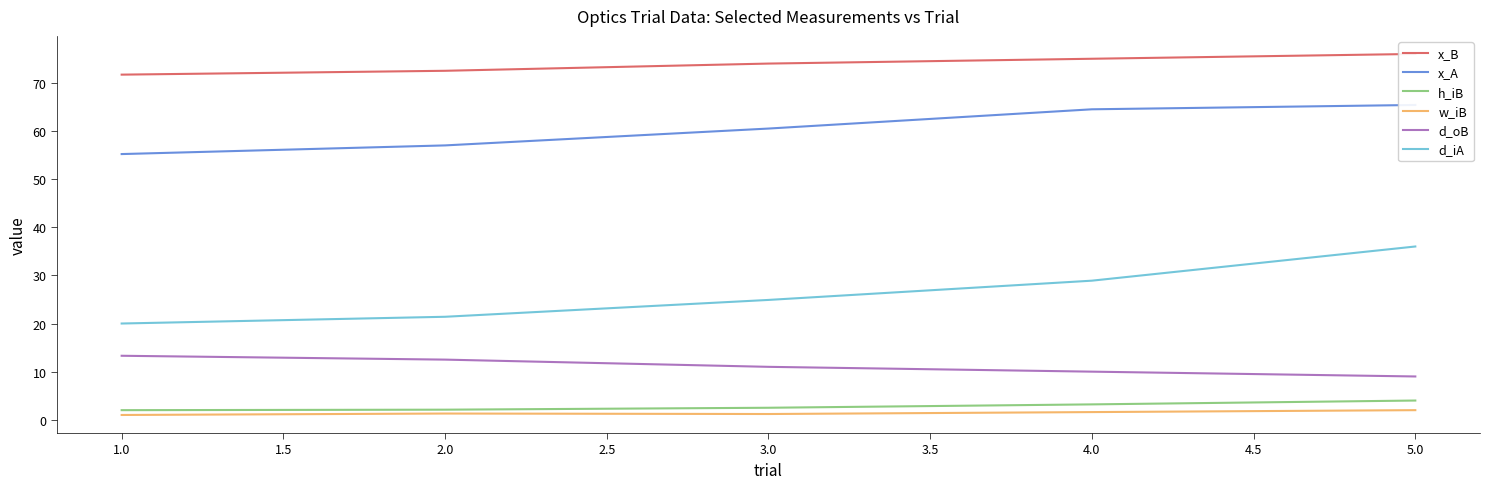

Is it true that w_iB equals 2.0 at 5.0?

True